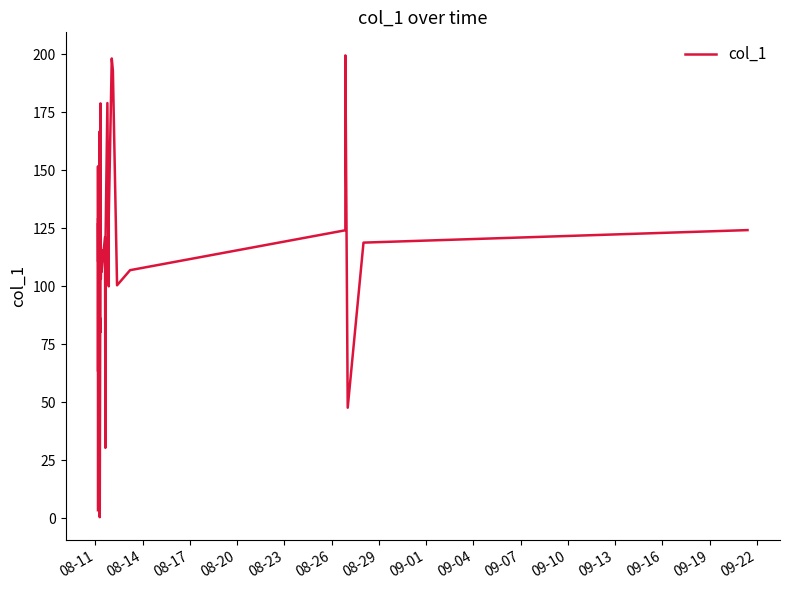

What is the greatest value displayed?

199.4